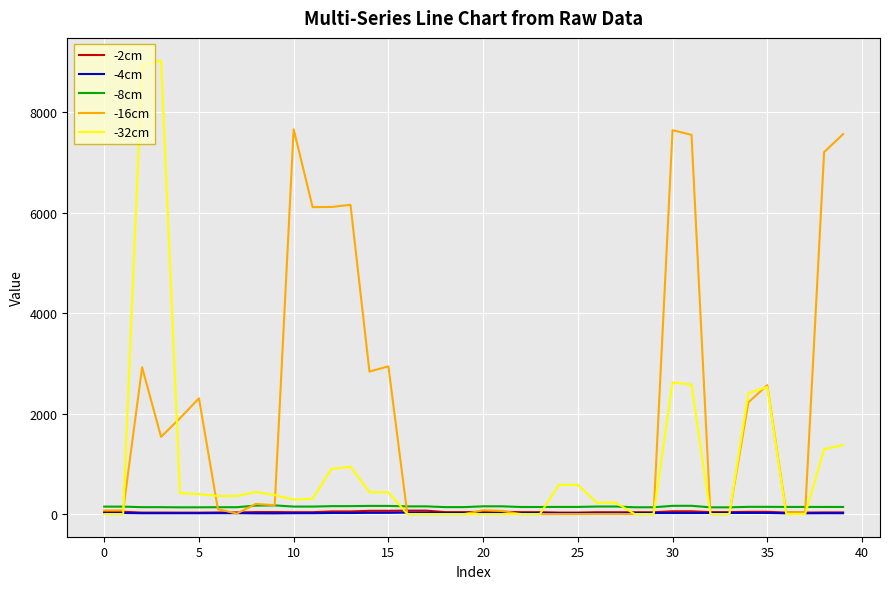

Which series has the largest total across all categories?

-16cm